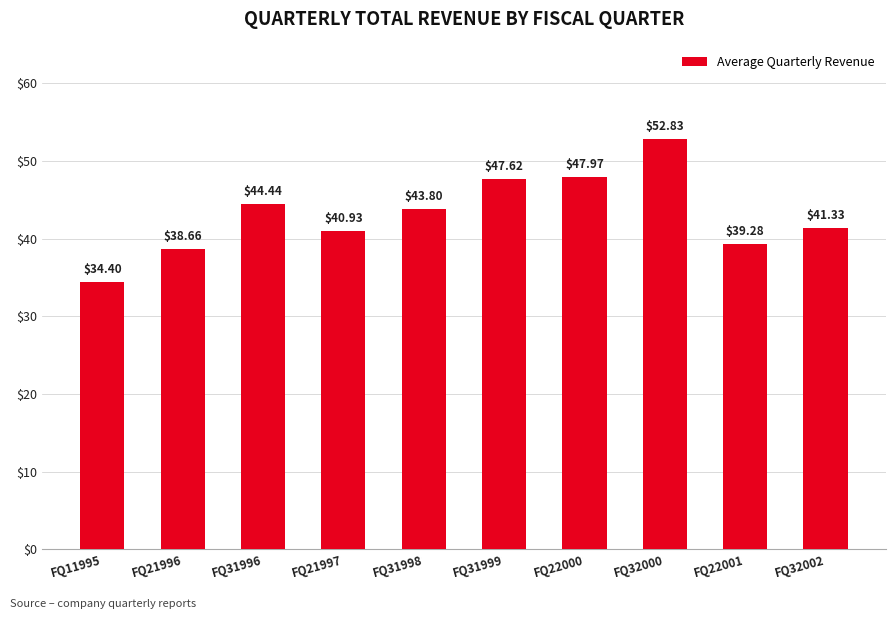

Reading left to right, extract all data points from this chart.

34.4	38.7	44.4	40.9	43.8	47.6	48.0	52.8	39.3	41.3